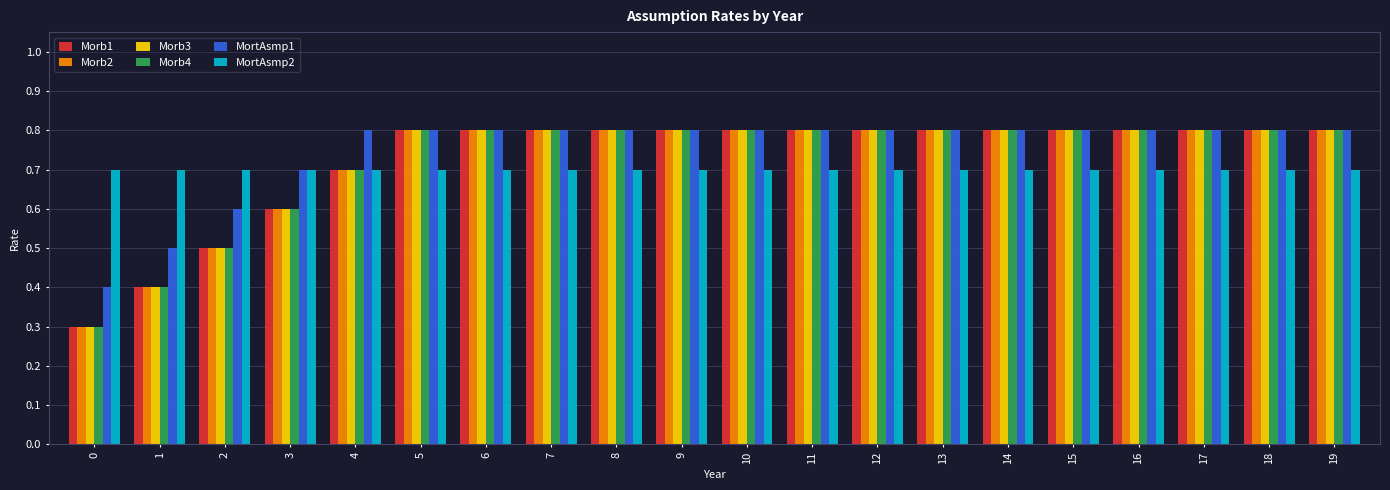

What are all the series names shown in the legend?

Morb1, Morb2, Morb3, Morb4, MortAsmp1, MortAsmp2